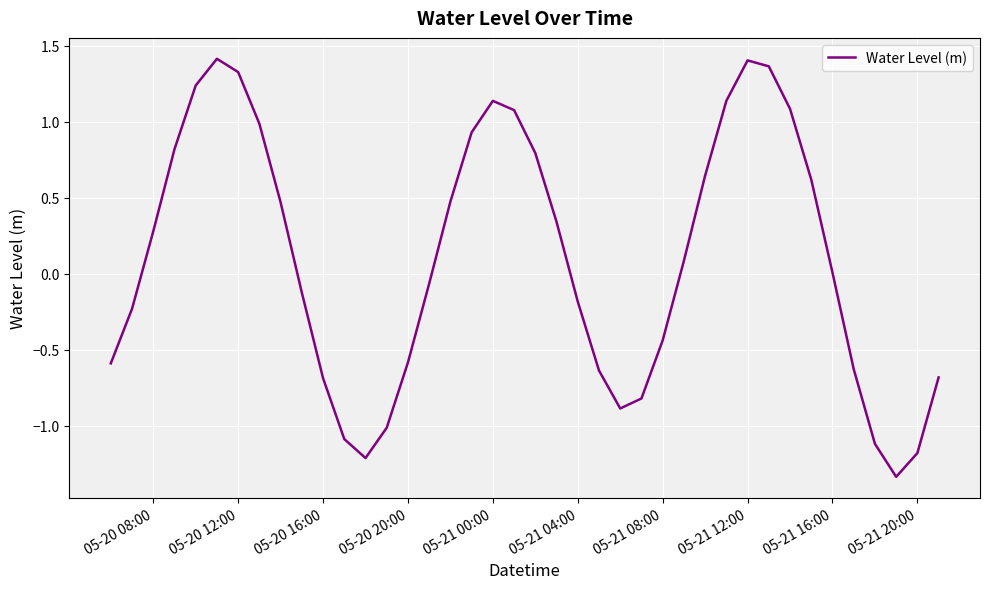

How many lines are shown in the chart?

1